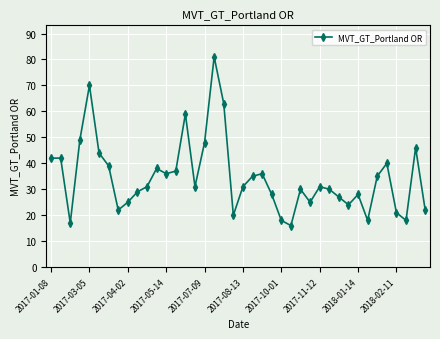

What is the minimum value shown in the chart?

16